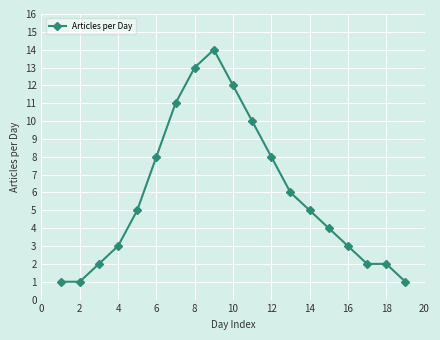

Count the number of categories in the chart.

19